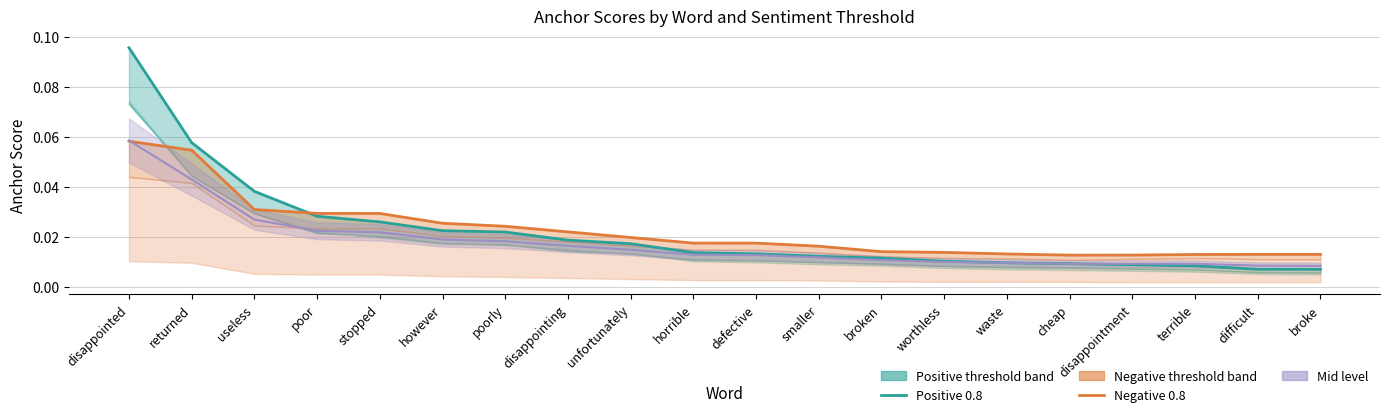

What is the label of the 19th point from the right?

returned